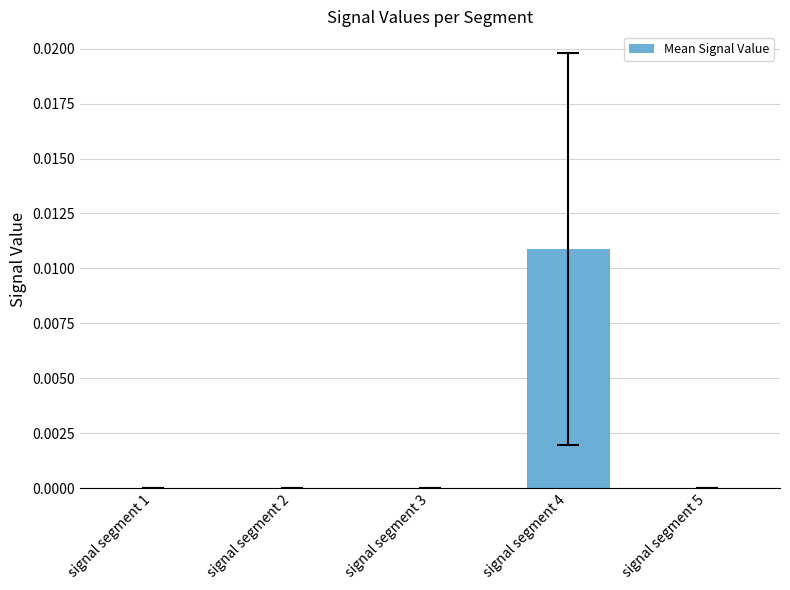

True or false: the data shows 0.0 at signal segment 3.

True